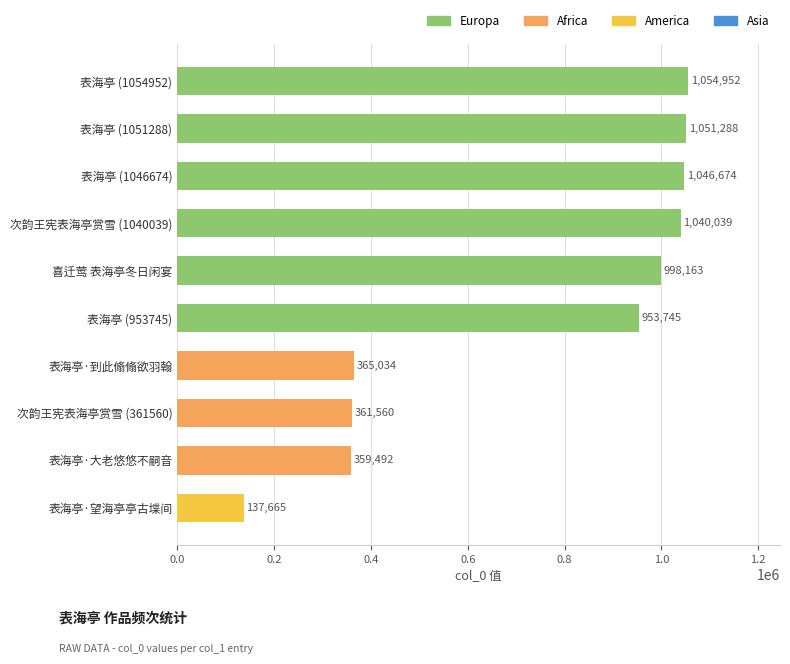

Is it true that the value at 表海亭 (953745) is 953745?

True